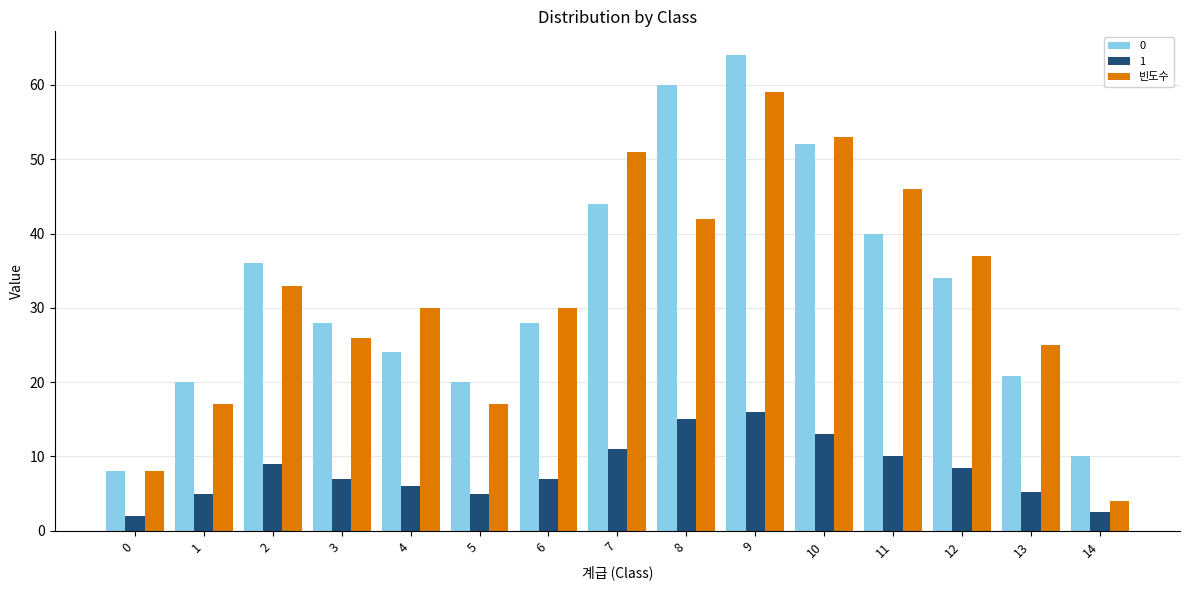

What is the spread (max minus min) of values at 13?

19.8